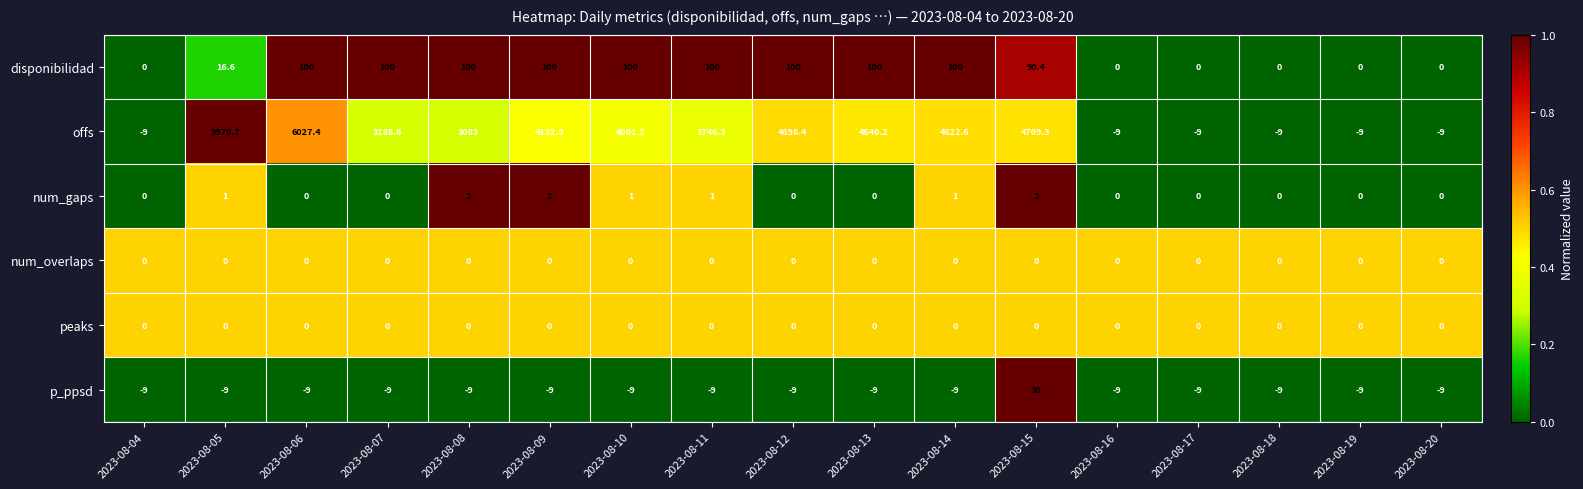

Is it true that p_ppsd equals -13.4 at 2023-08-16?

False